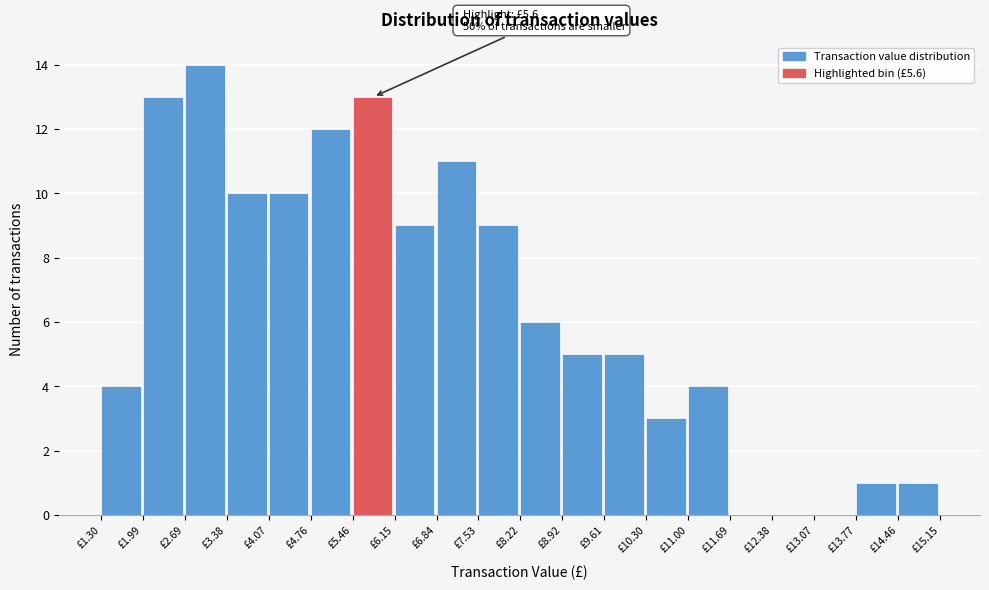

Over which range of the x-axis is the bar tallest?

2.7 to 3.4